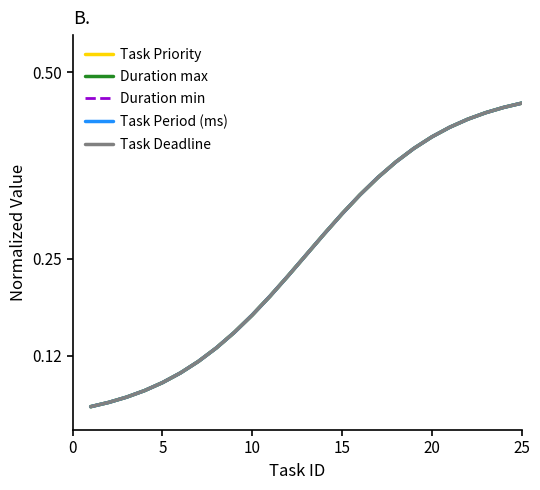

Reading left to right, what are all the values shown in this chart?

Task Priority: 0.1	0.1	0.1	0.1	0.1	0.1	0.1	0.1	0.2	0.2	0.2	0.2	0.3	0.3	0.3	0.3	0.4	0.4	0.4	0.4	0.4	0.4	0.4	0.5	0.5
Duration max: 0.1	0.1	0.1	0.1	0.1	0.1	0.1	0.1	0.2	0.2	0.2	0.2	0.3	0.3	0.3	0.3	0.4	0.4	0.4	0.4	0.4	0.4	0.4	0.5	0.5
Duration min: 0.1	0.1	0.1	0.1	0.1	0.1	0.1	0.1	0.2	0.2	0.2	0.2	0.3	0.3	0.3	0.3	0.4	0.4	0.4	0.4	0.4	0.4	0.4	0.5	0.5
Task Period (ms): 0.1	0.1	0.1	0.1	0.1	0.1	0.1	0.1	0.2	0.2	0.2	0.2	0.3	0.3	0.3	0.3	0.4	0.4	0.4	0.4	0.4	0.4	0.4	0.5	0.5
Task Deadline: 0.1	0.1	0.1	0.1	0.1	0.1	0.1	0.1	0.2	0.2	0.2	0.2	0.3	0.3	0.3	0.3	0.4	0.4	0.4	0.4	0.4	0.4	0.4	0.5	0.5